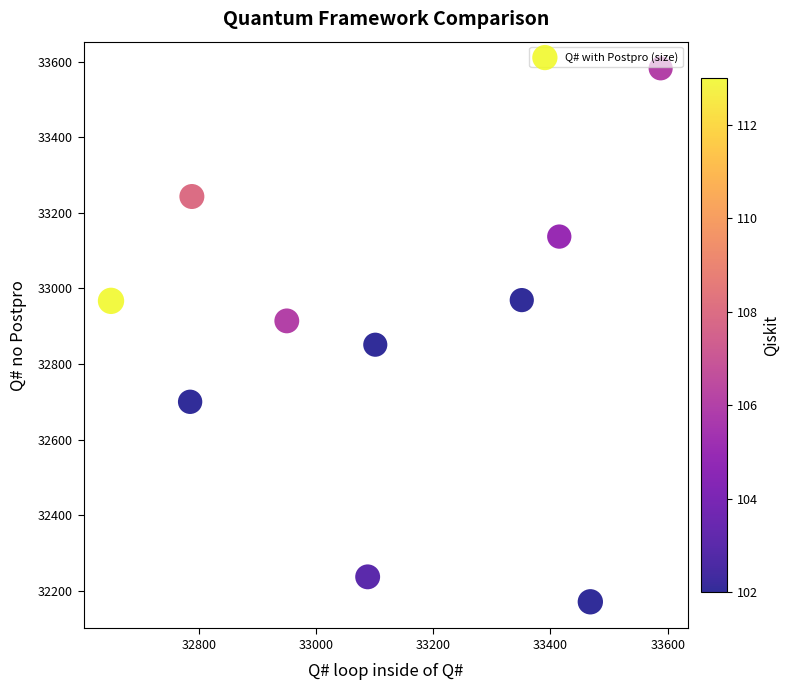

What is the range of Y values (max minus min)?

1411